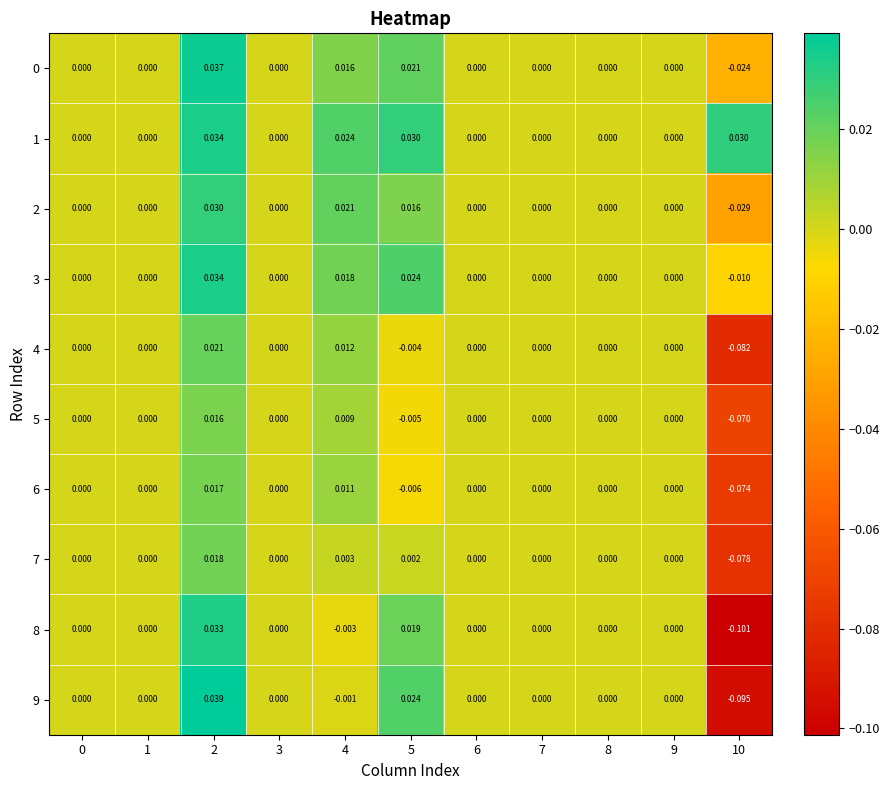

How many series are shown in this chart?

10